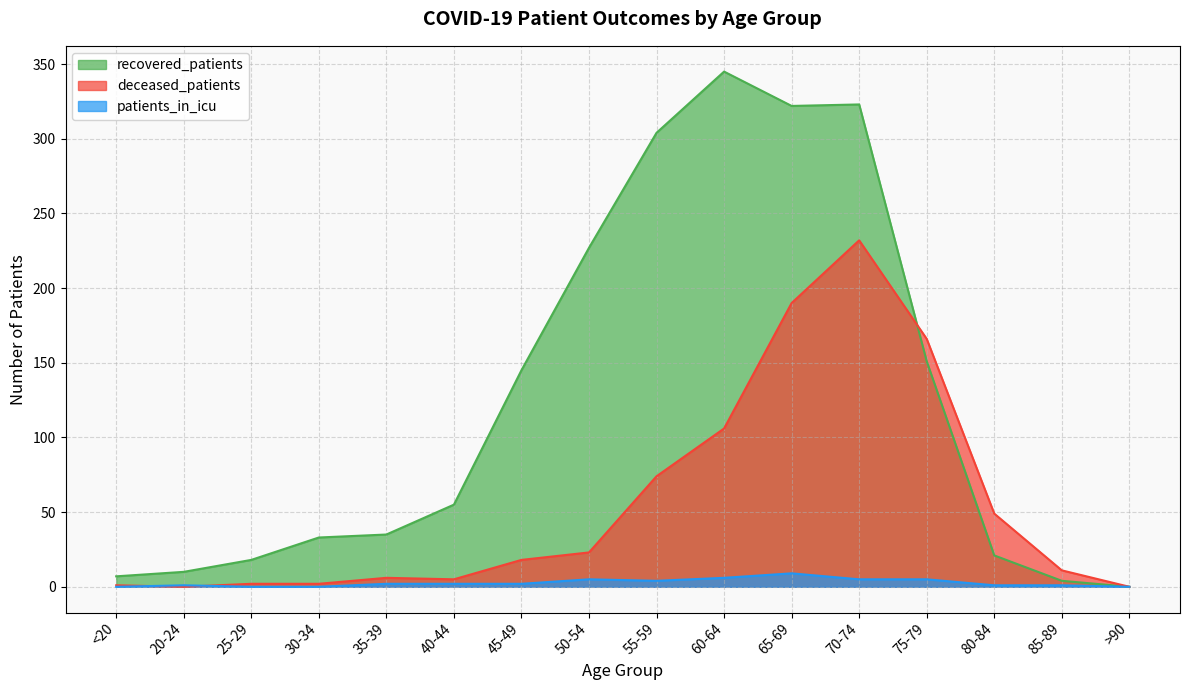

Which category has the highest value in the deceased_patients series?

70-74